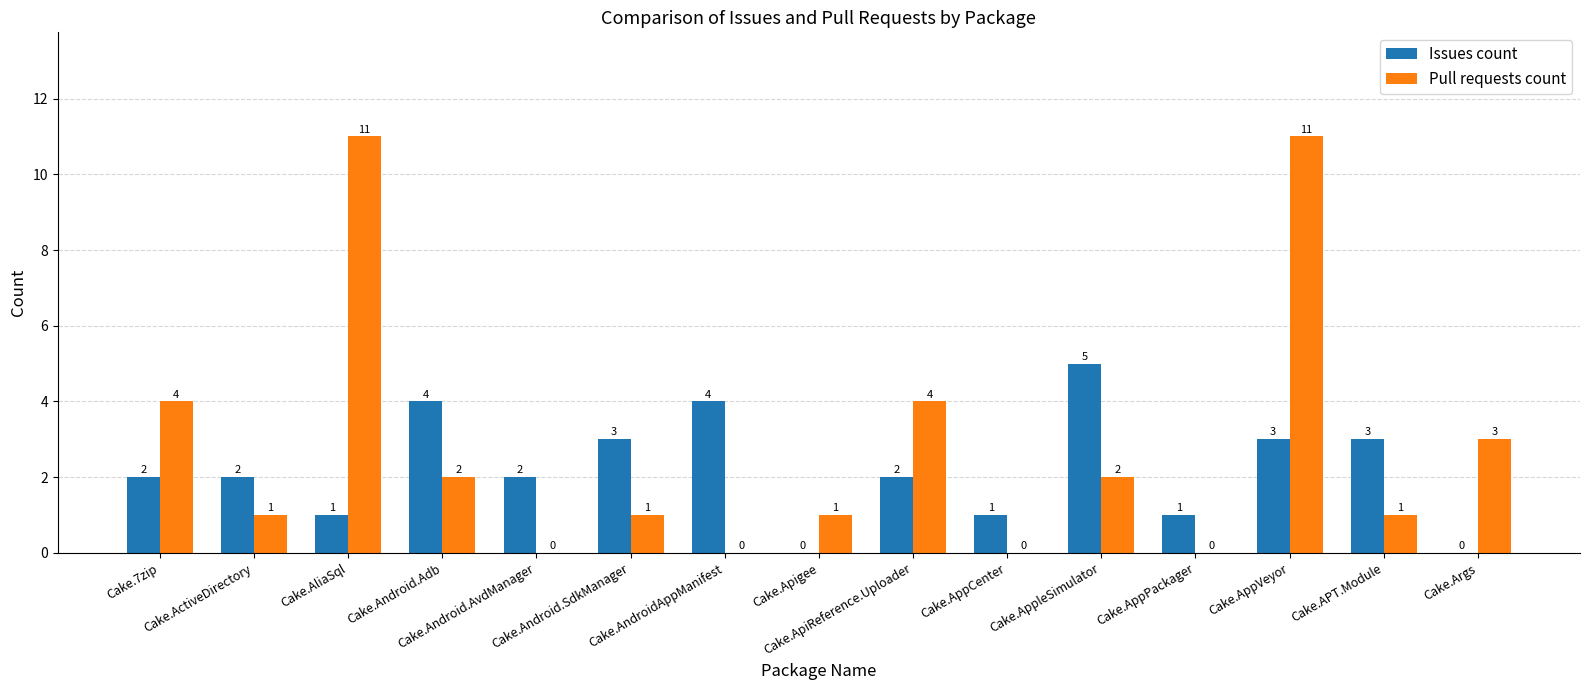

Which series has the largest total across all categories?

Pull requests count